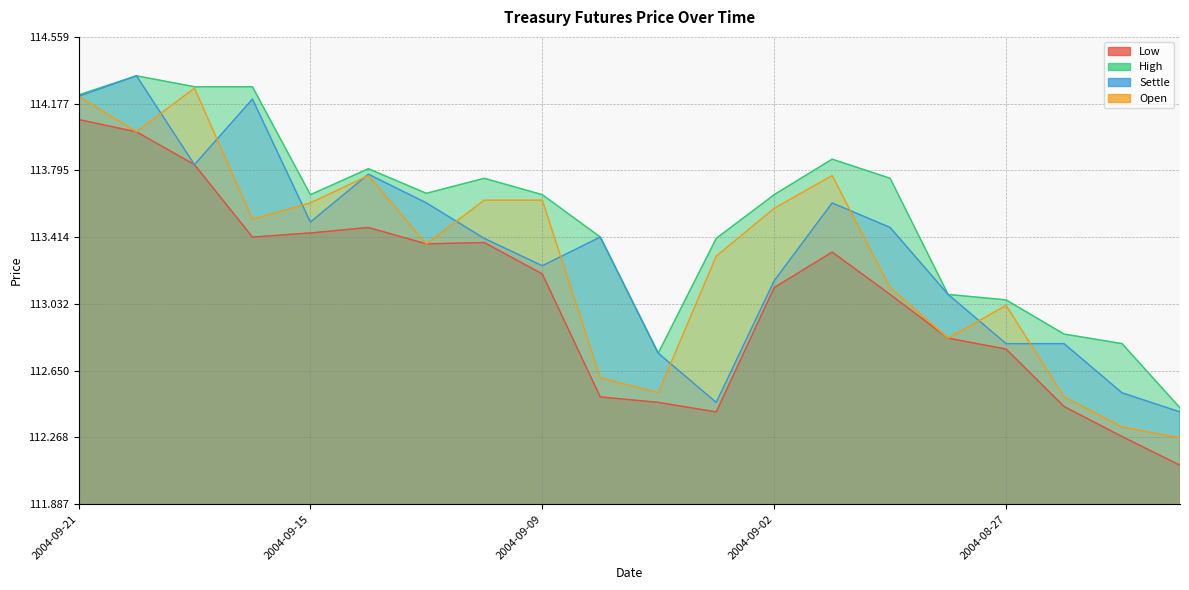

What are all the series names shown in the legend?

Low, High, Settle, Open